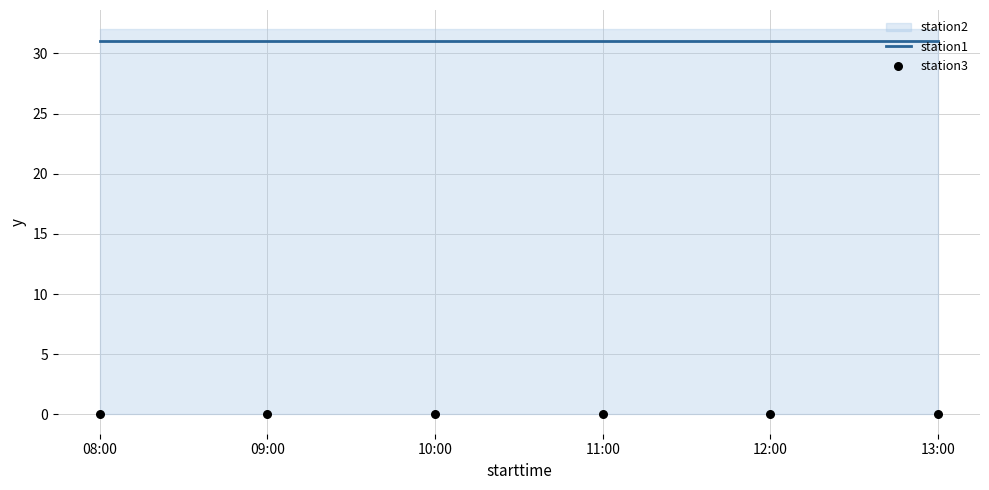

At which category is the sum across all series the highest?

08:00